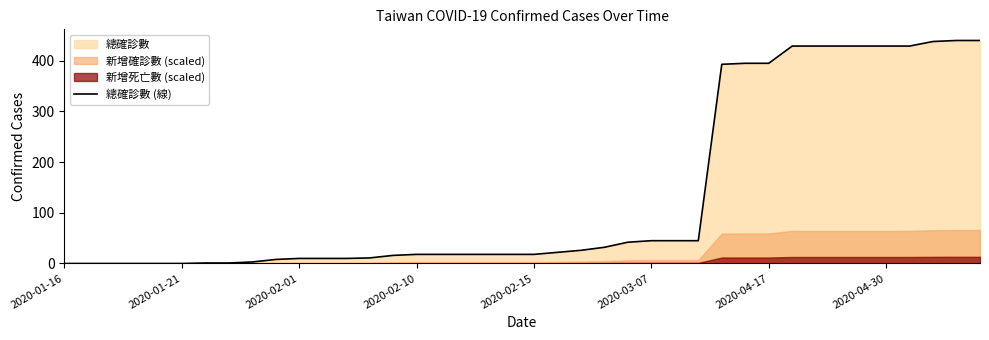

What is the highest value of the 總確診數 (線) series?

440